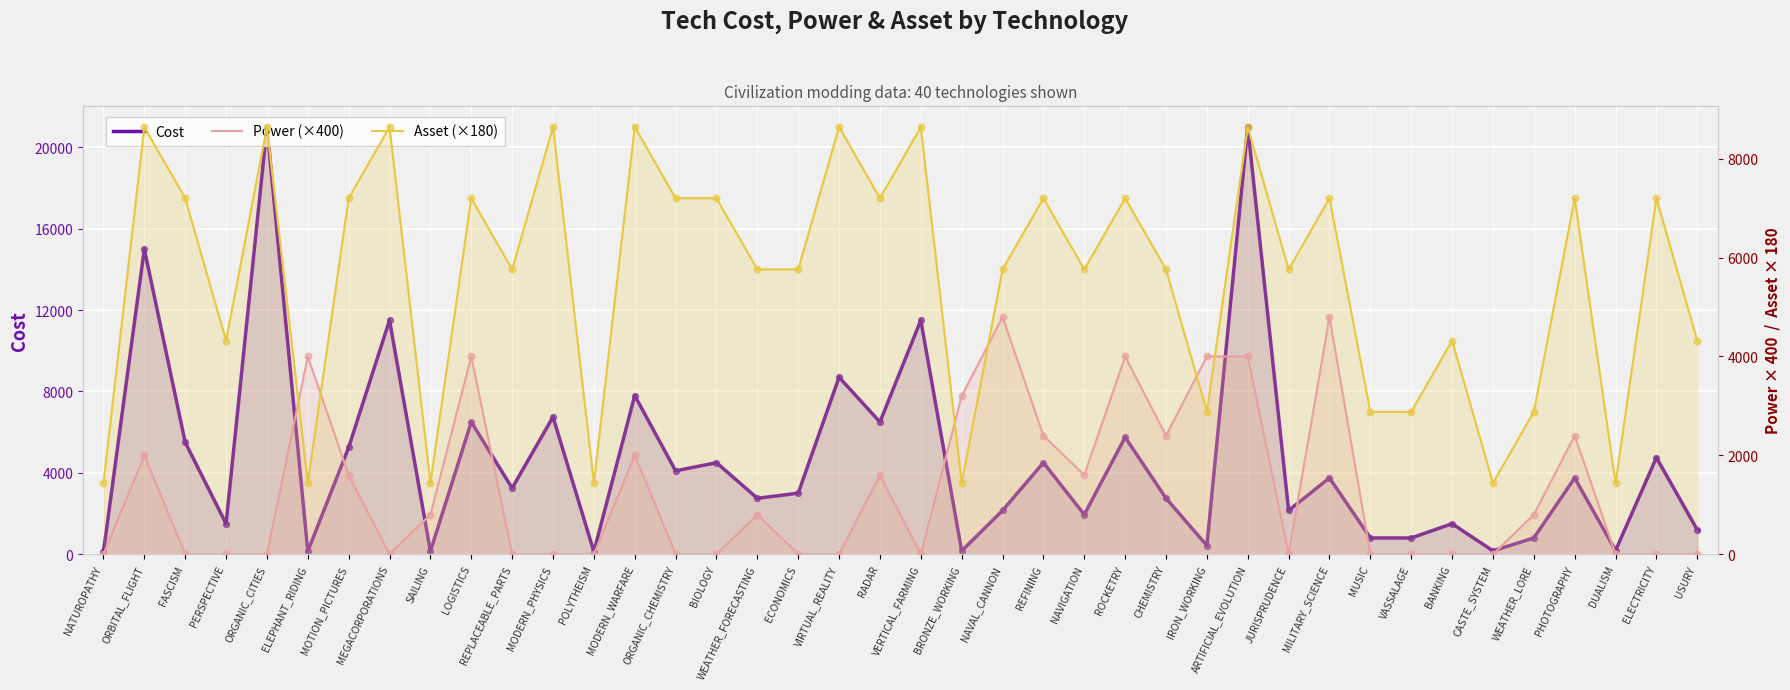

What are all the series names shown in the legend?

Cost, Power (×400), Asset (×180)